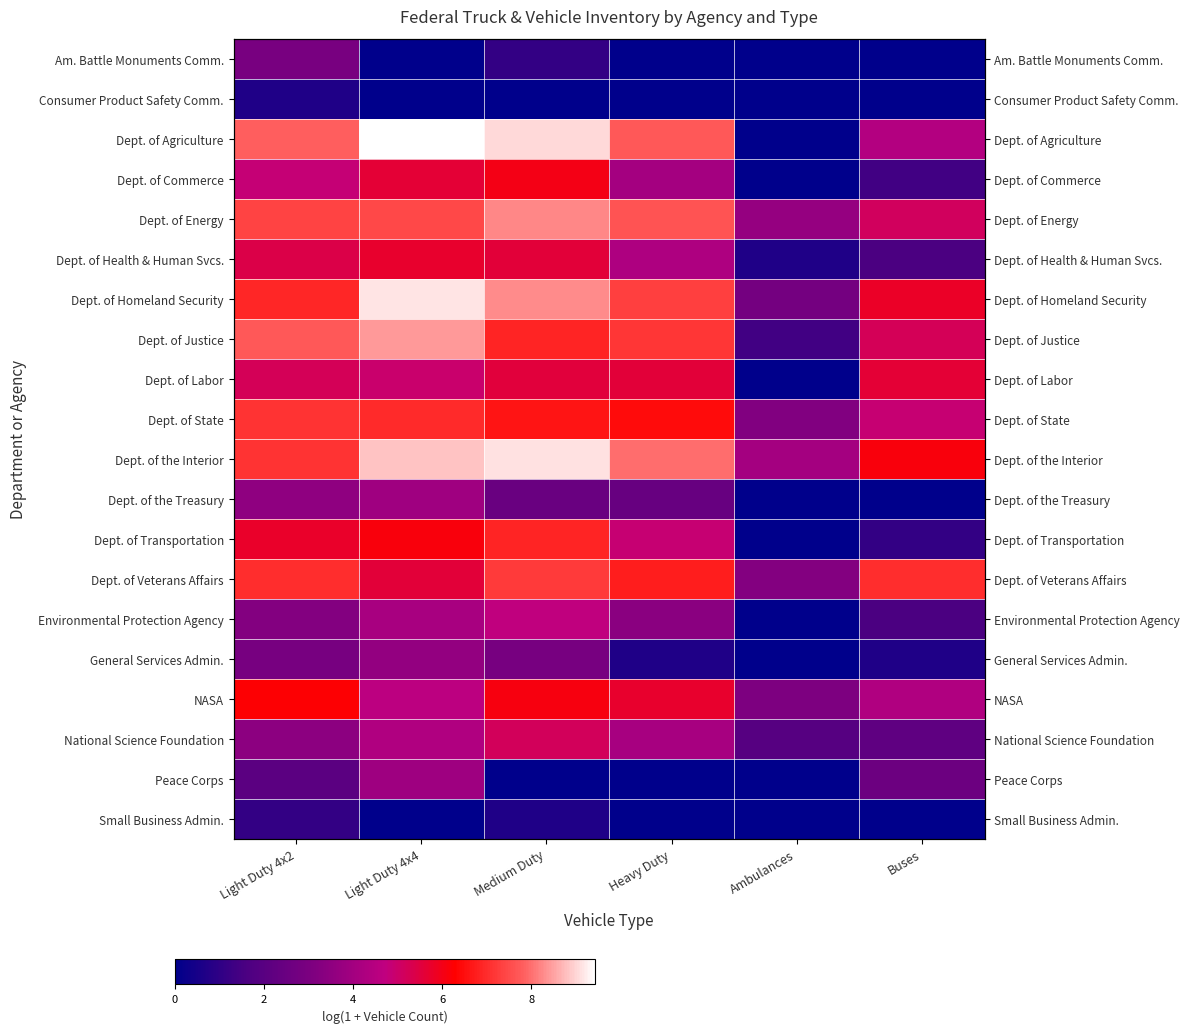

What is the difference between the second highest and second lowest values in the Dept. of State series?

2.1